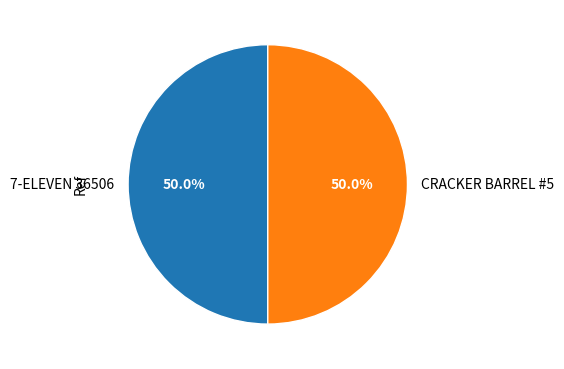

To the nearest percent, what portion does 7-ELEVEN 36506 represent?

50%